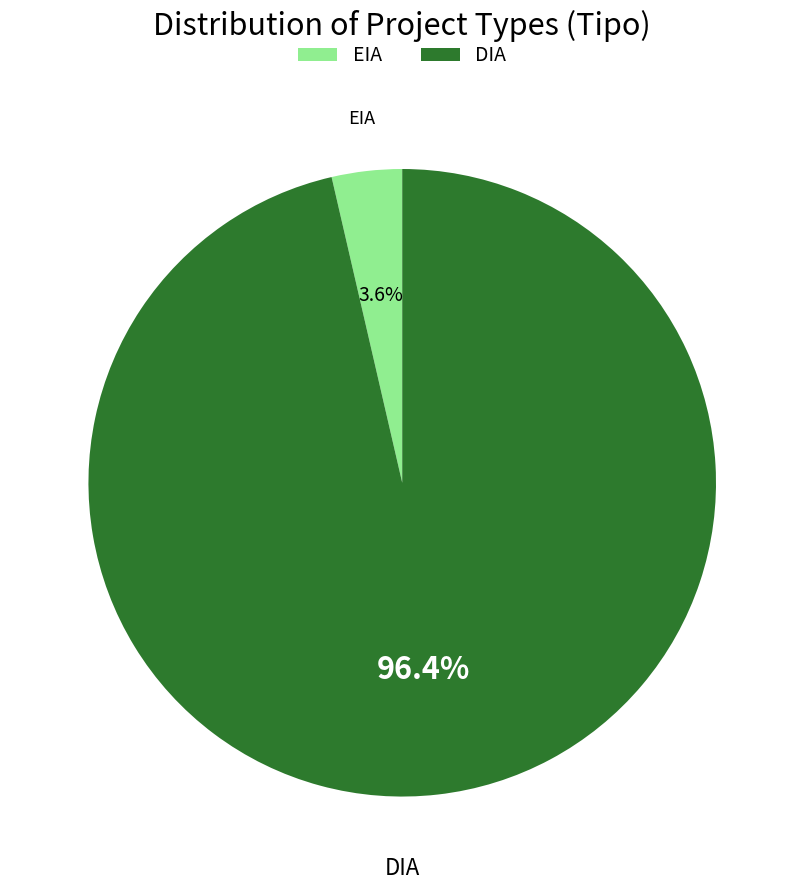

Is it true that DIA is 96% of the pie?

True